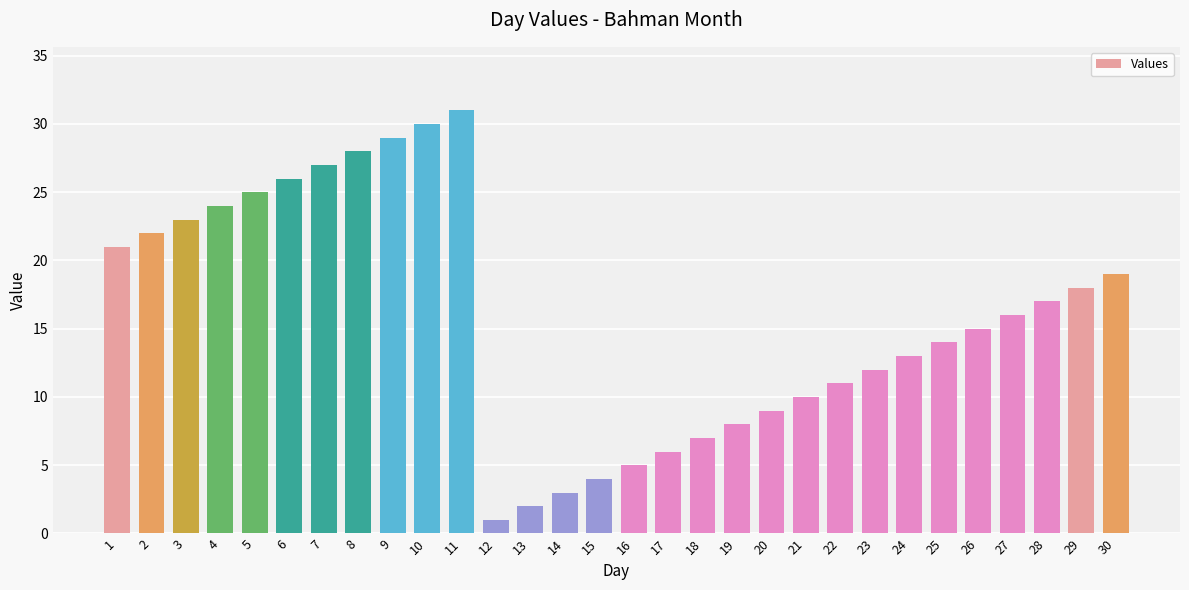

List the labels in order of value, largest first.

11, 10, 9, 8, 7, 6, 5, 4, 3, 2, 1, 30, 29, 28, 27, 26, 25, 24, 23, 22, 21, 20, 19, 18, 17, 16, 15, 14, 13, 12